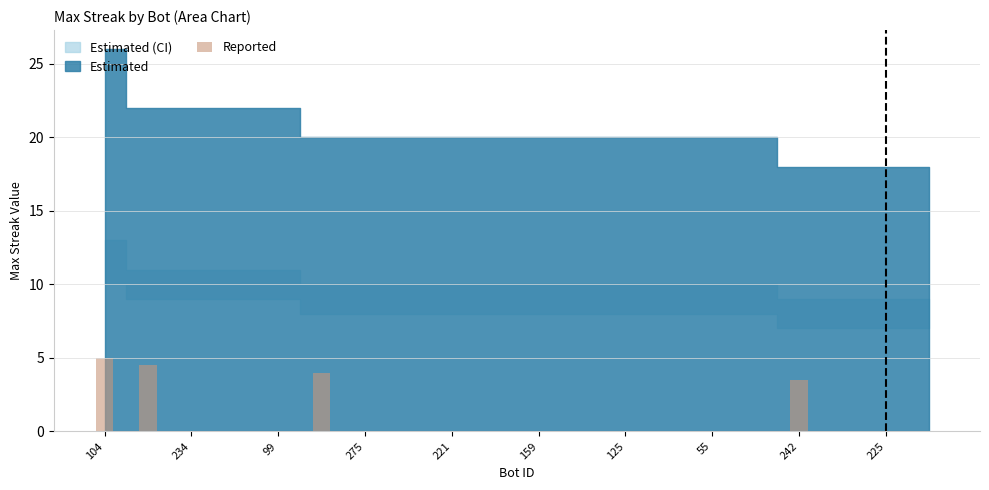

What is the greatest value displayed?

5.0